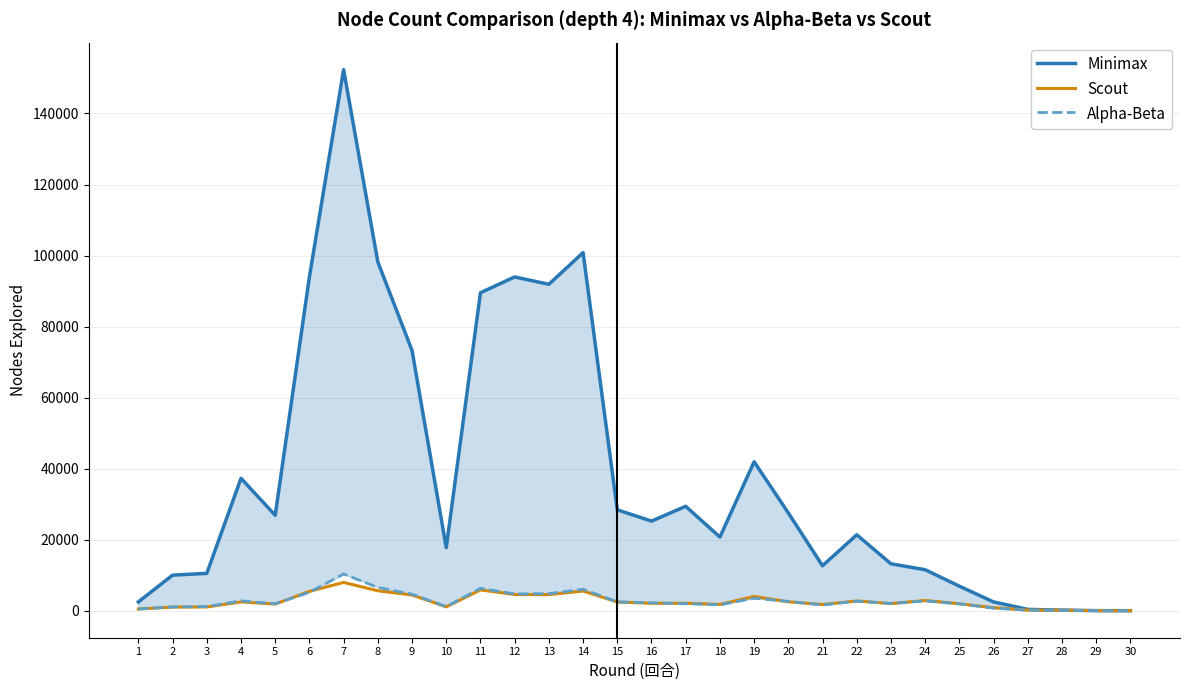

What are all the series names shown in the legend?

Minimax, Scout, Alpha-Beta